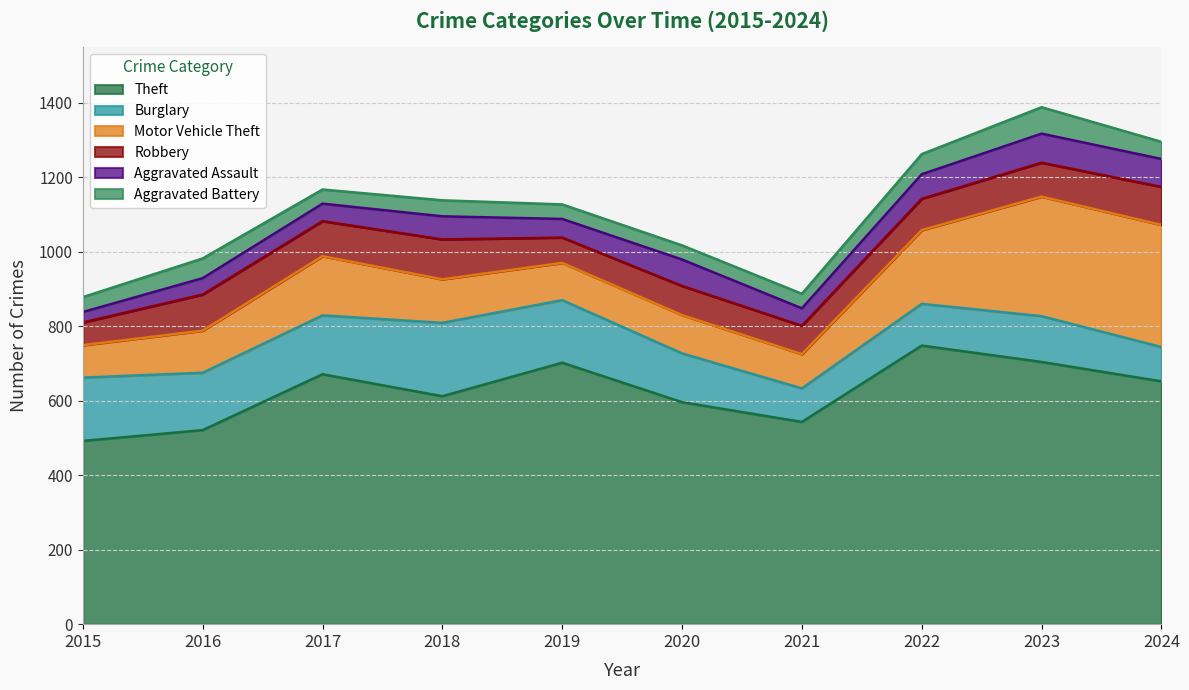

True or false: Theft and Motor Vehicle Theft intersect in this chart.

False